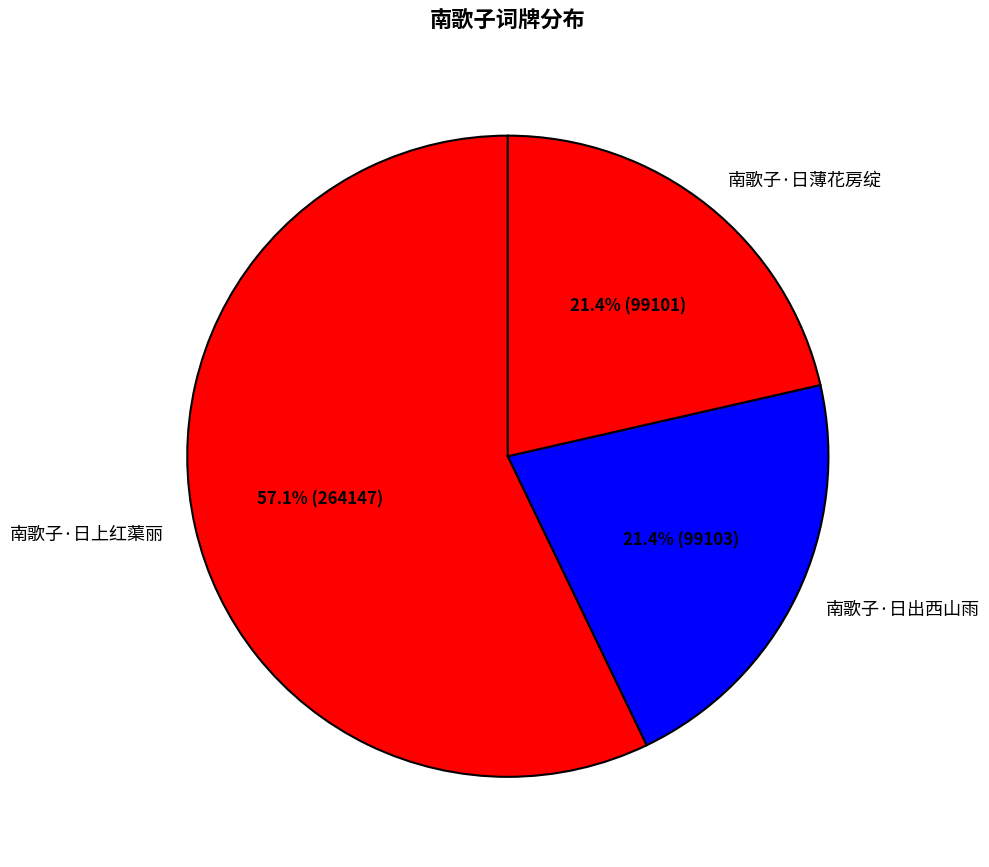

Approximately how many times larger is the value at 南歌子·日出西山雨 compared to 南歌子·日薄花房绽?

1.0